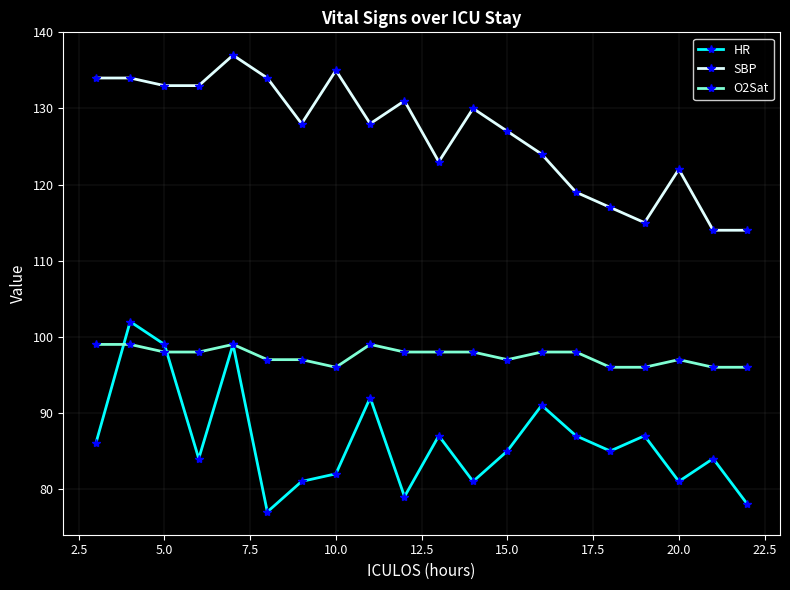

True or false: O2Sat and SBP cross at least once.

False